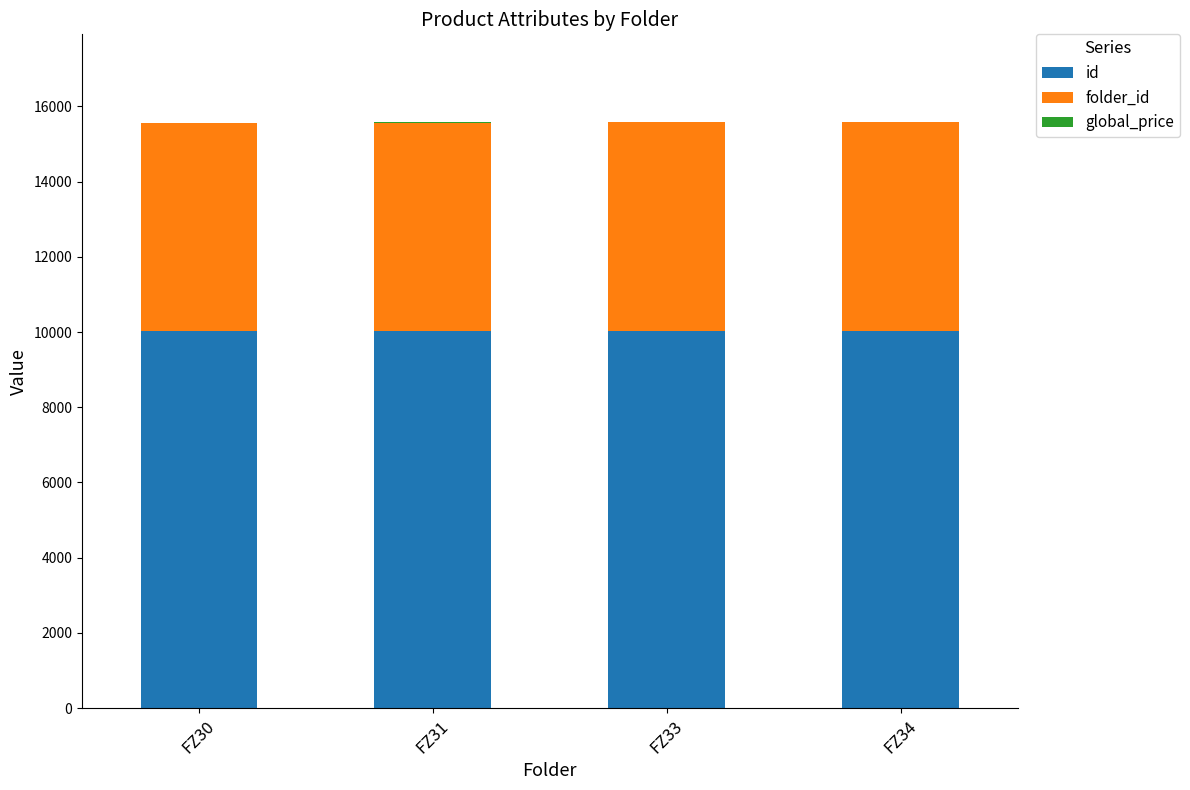

What is the maximum value for id?

10019